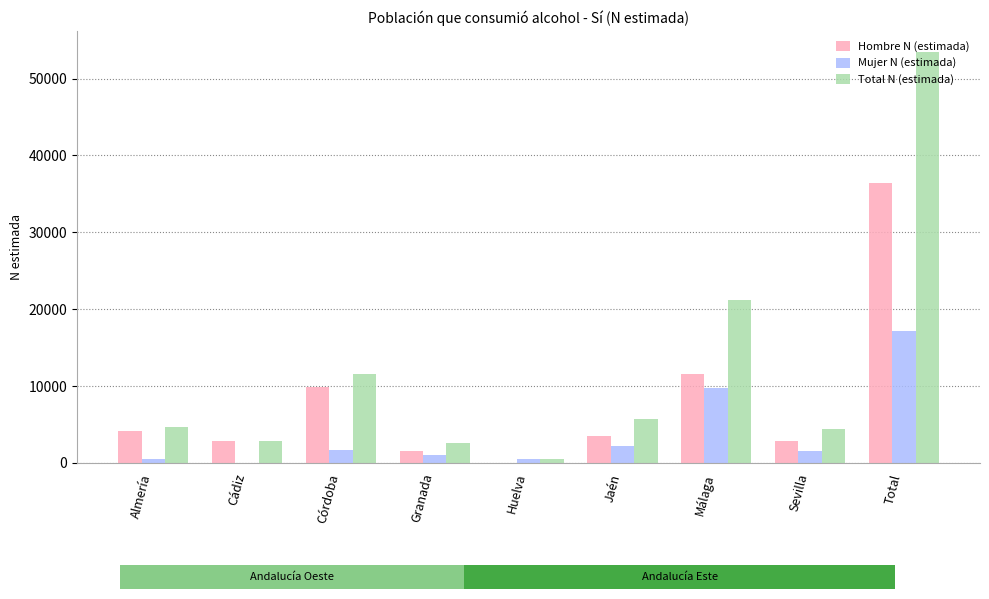

Read the Total N (estimada) value at Córdoba.

11545